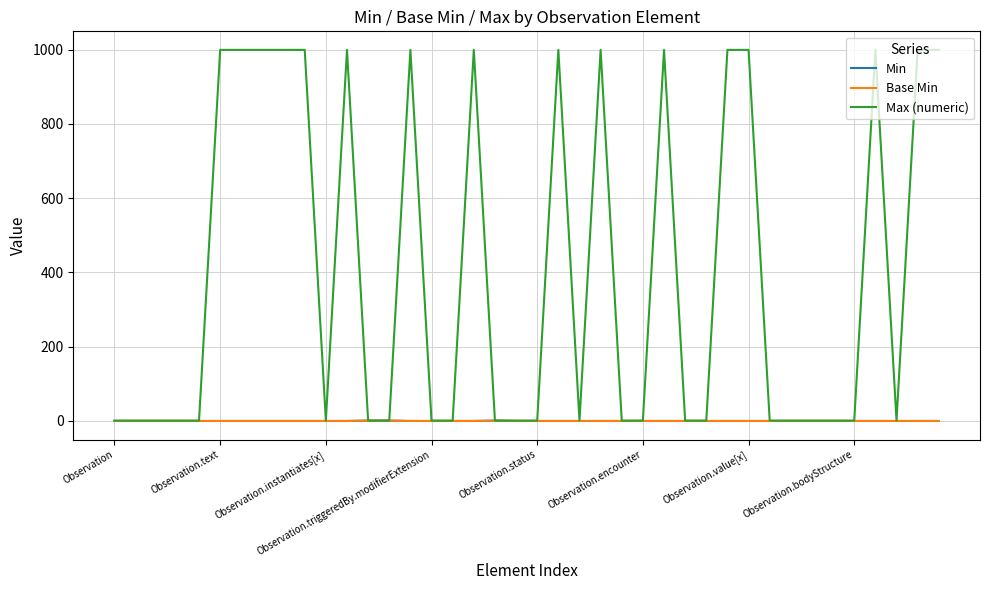

Is this an area chart (filled region under the line)?

No